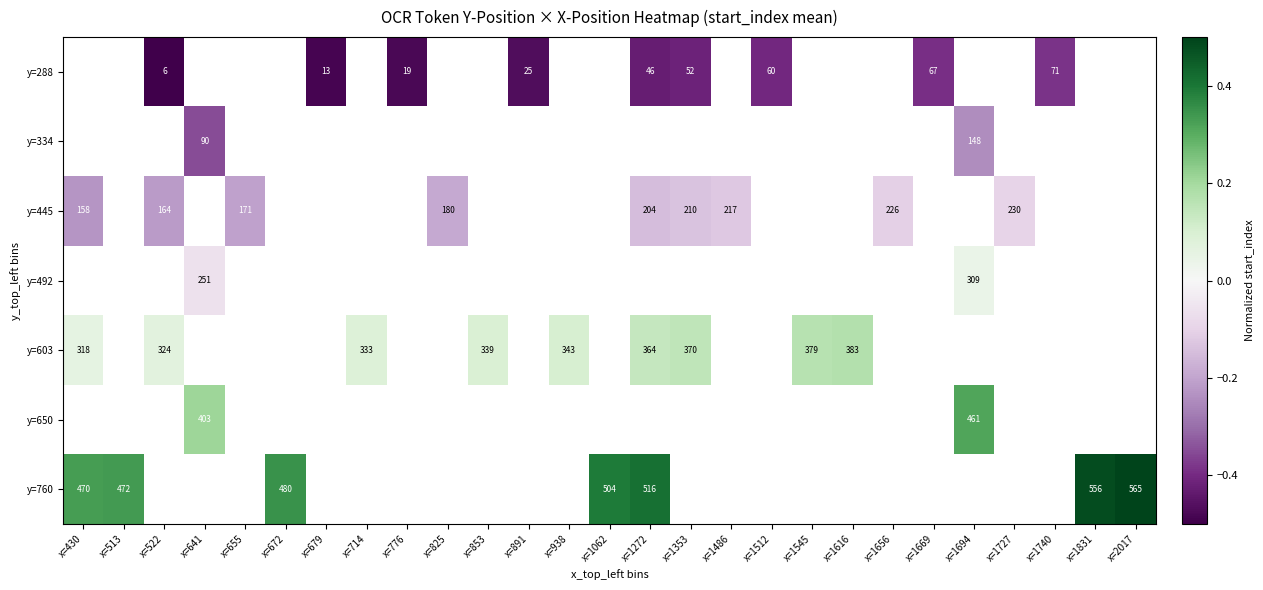

Is it true that y=288 equals 71.0 at x=1740?

True